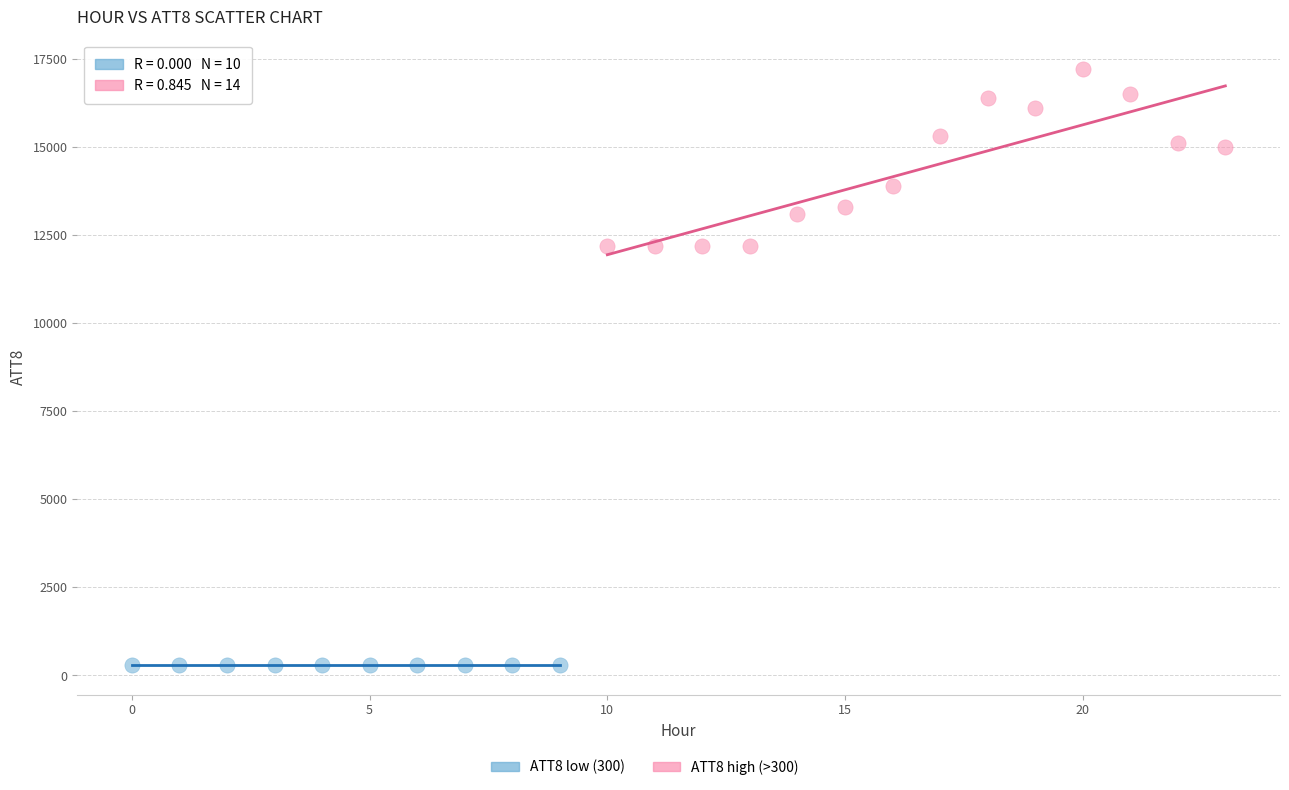

Which series reaches the maximum Y coordinate?

ATT8 high (>300)